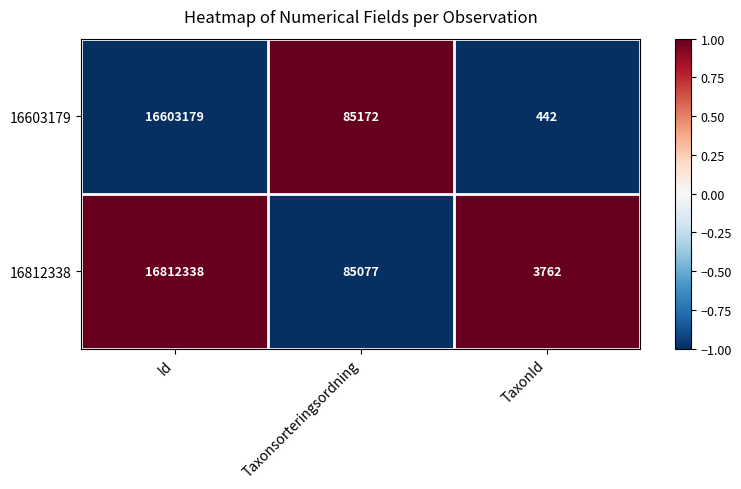

At which label does 16812338 reach its minimum?

TaxonId